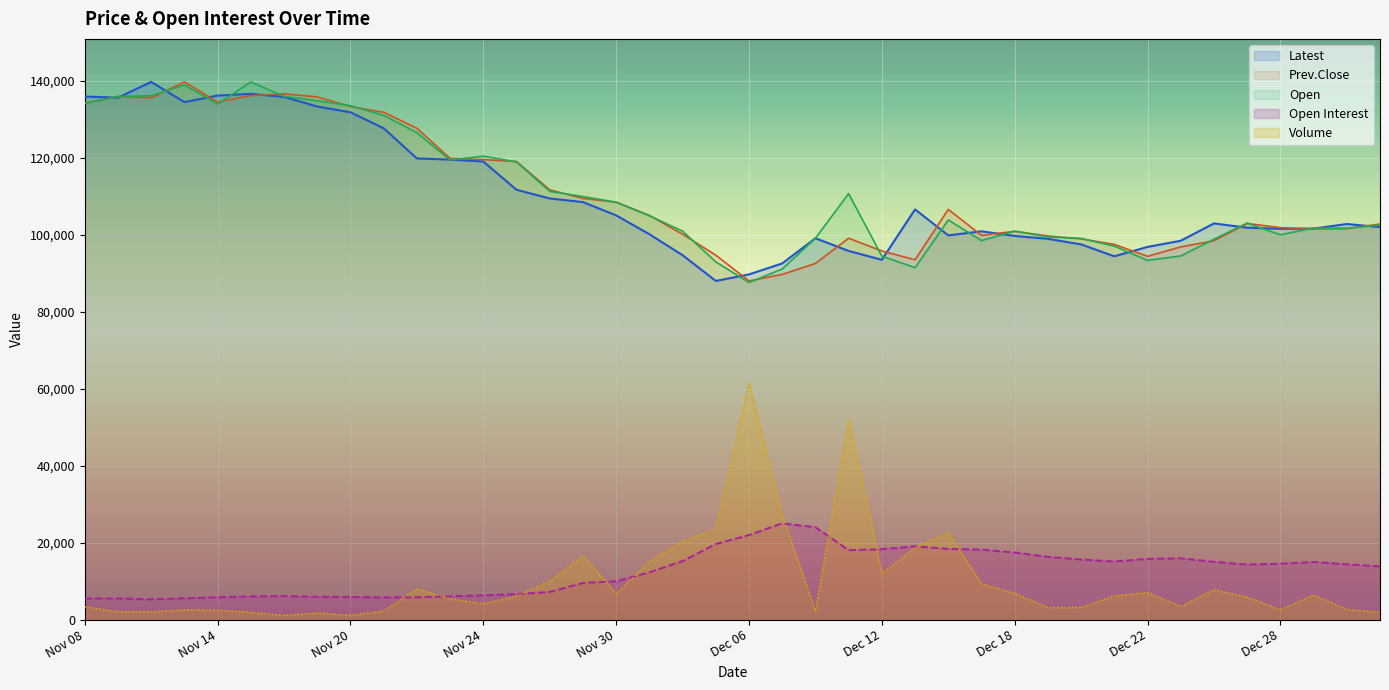

What is the difference between the highest and lowest values at Nov 24?

116377